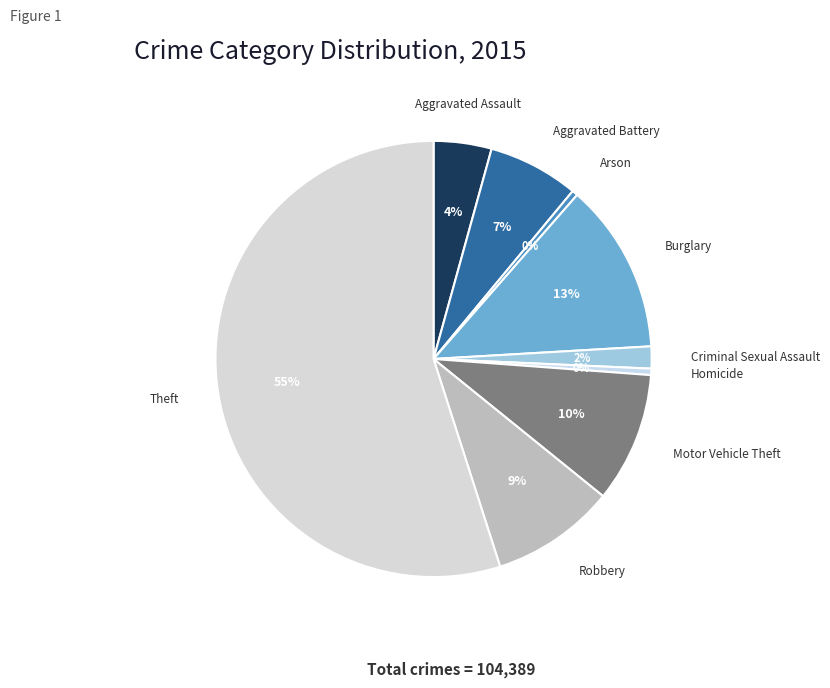

To the nearest percent, what is the difference between the largest and smallest slice percentages?

55%